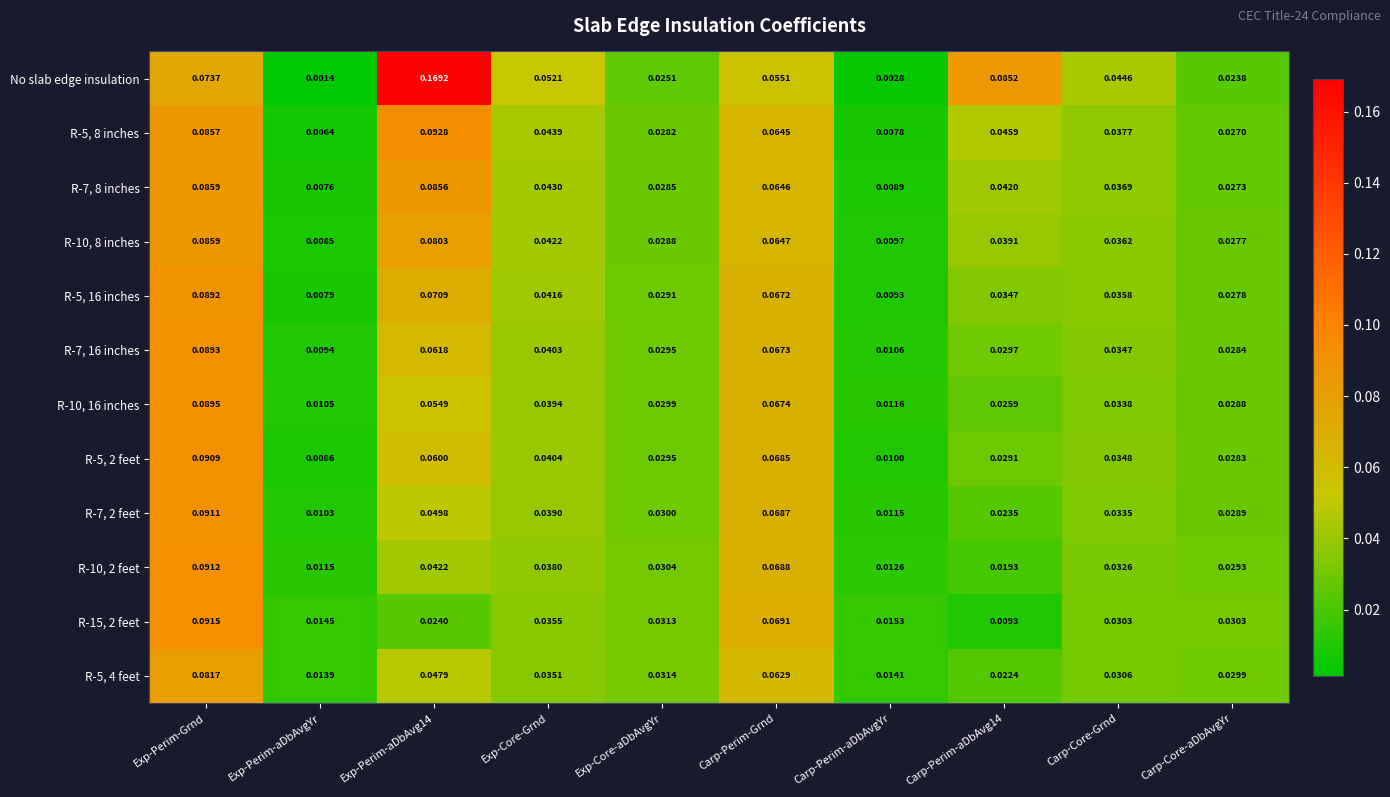

Is the value of R-15, 2 feet at Exp-Perim-Grnd greater than the value of R-7, 16 inches at Exp-Perim-Grnd?

Yes